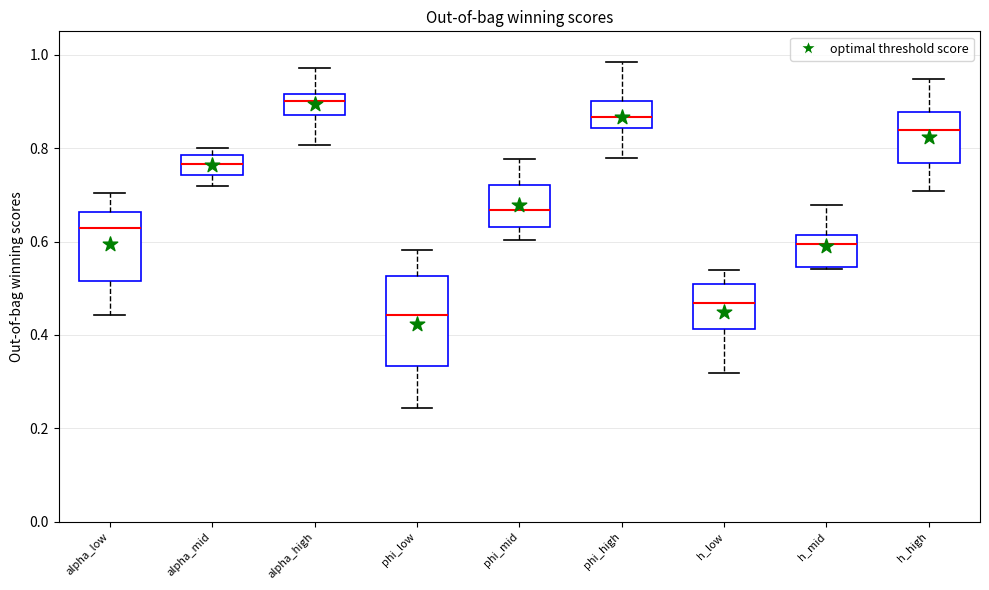

Reading left to right, read every box against the y-axis: the position of its median line, the range the box covers, and the ends of its whiskers. The values are not printed on the chart, so give them approximately, as read against the axis.

alpha_low: median 0.62, box 0.52 to 0.66, whiskers 0.44 to 0.70
alpha_mid: median 0.76, box 0.74 to 0.78, whiskers 0.72 to 0.80
alpha_high: median 0.90, box 0.88 to 0.92, whiskers 0.80 to 0.98
phi_low: median 0.44, box 0.34 to 0.52, whiskers 0.24 to 0.58
phi_mid: median 0.66, box 0.64 to 0.72, whiskers 0.60 to 0.78
phi_high: median 0.86, box 0.84 to 0.90, whiskers 0.78 to 0.98
h_low: median 0.46, box 0.42 to 0.52, whiskers 0.32 to 0.54
h_mid: median 0.60, box 0.54 to 0.62, whiskers 0.54 to 0.68
h_high: median 0.84, box 0.76 to 0.88, whiskers 0.70 to 0.94